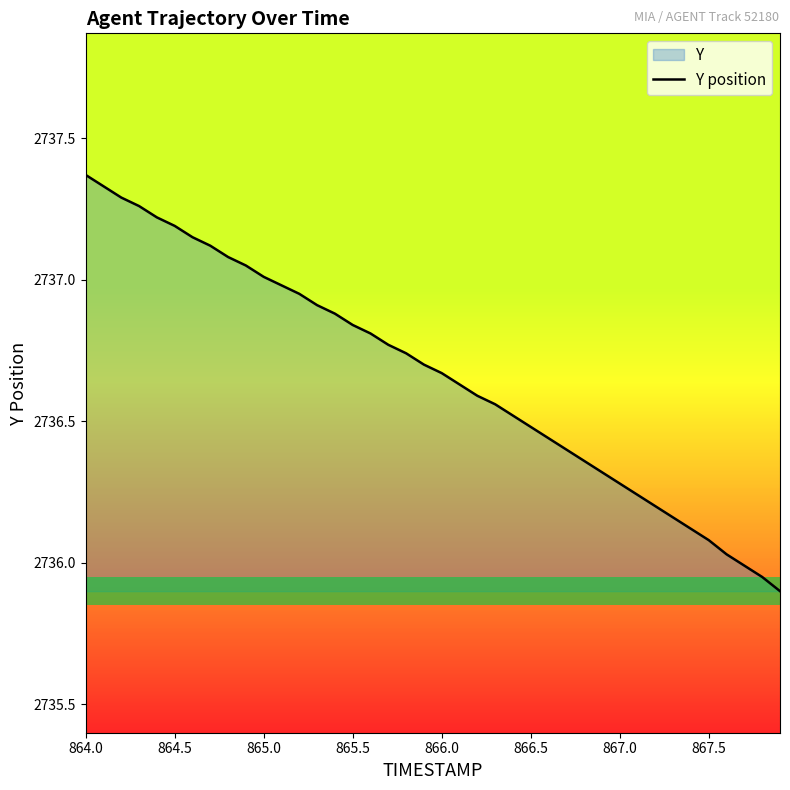

True or false: the data shows 4029.7 at 865.5.

False